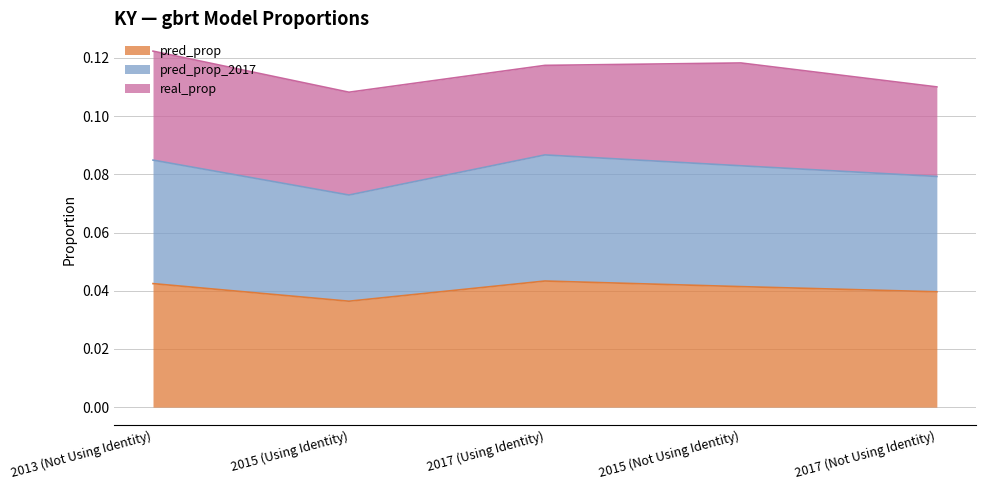

Between 2013 (Not Using Identity) and 2015 (Using Identity), which is larger?

2013 (Not Using Identity)